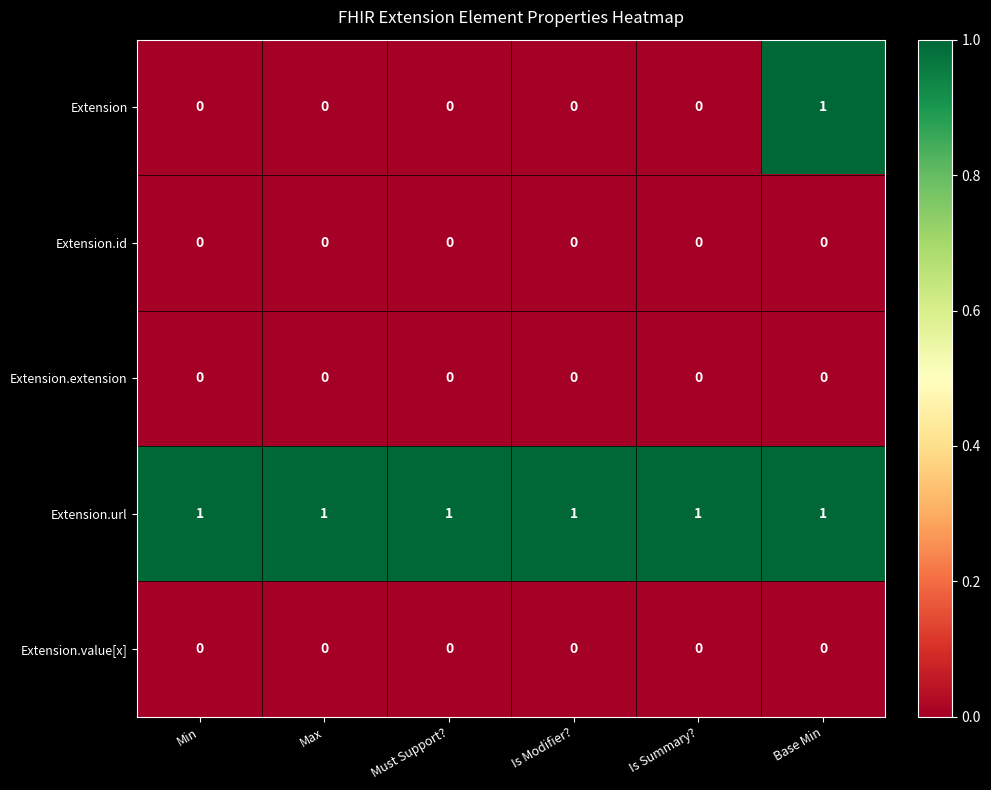

At how many categories does at least one series exceed 0?

6